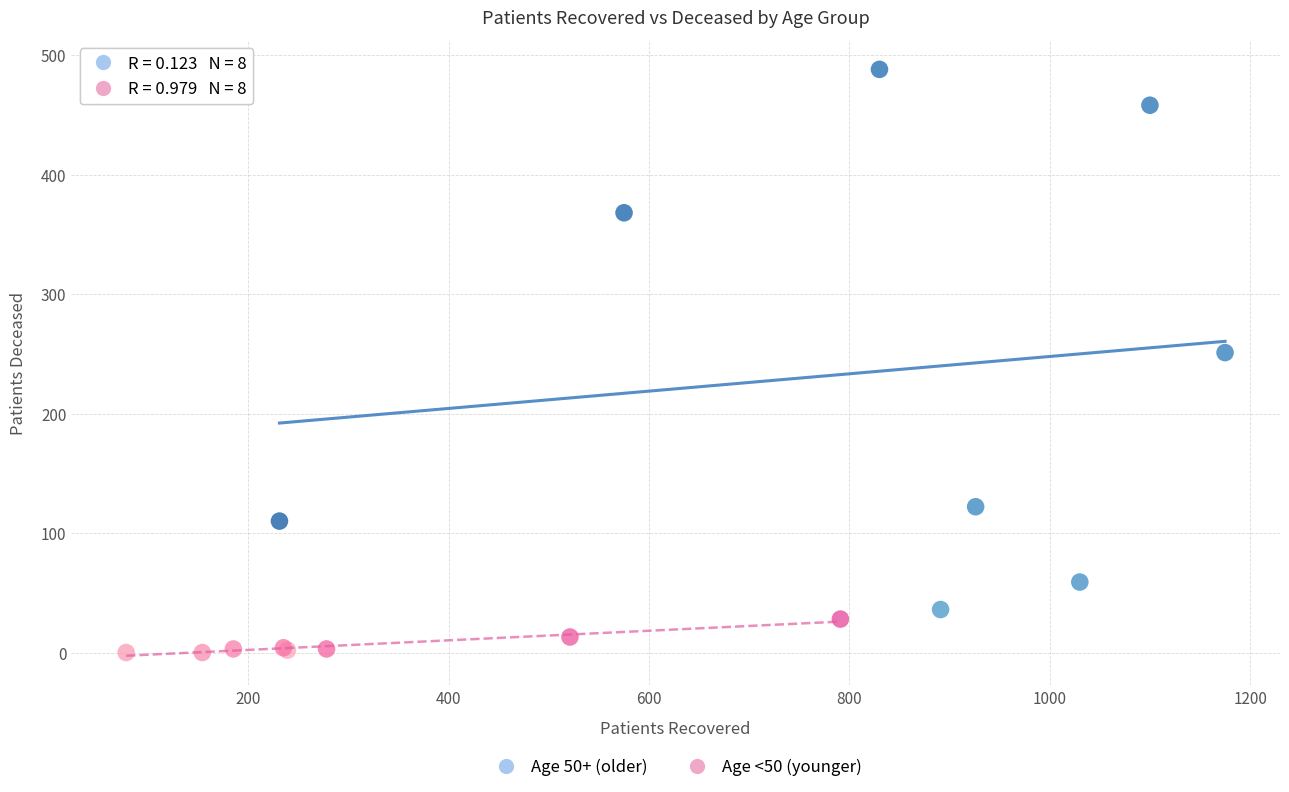

Which series contains the highest Y value?

Age 50+ (older)